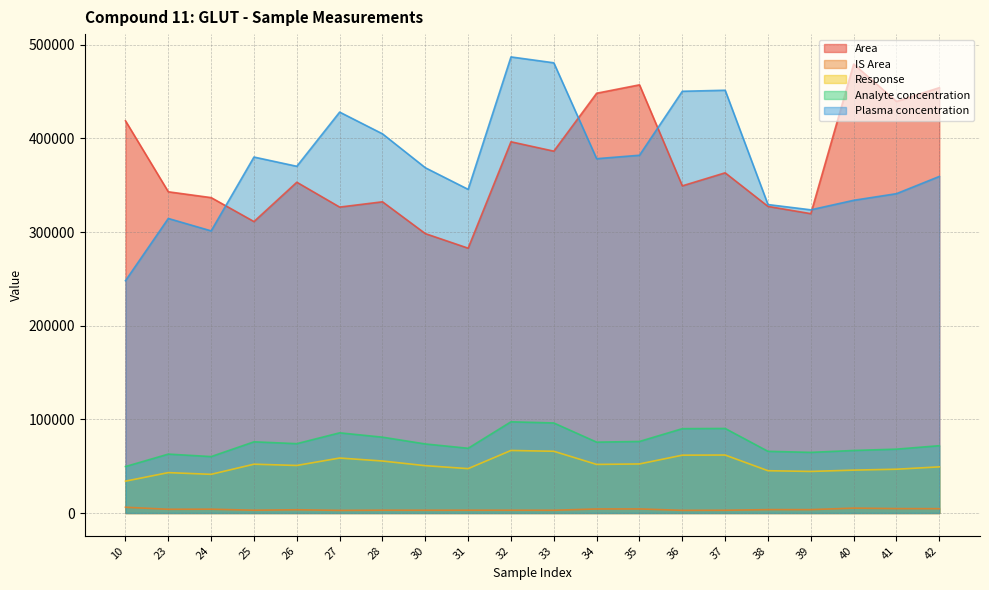

Which has a higher value, 37 or 25?

37